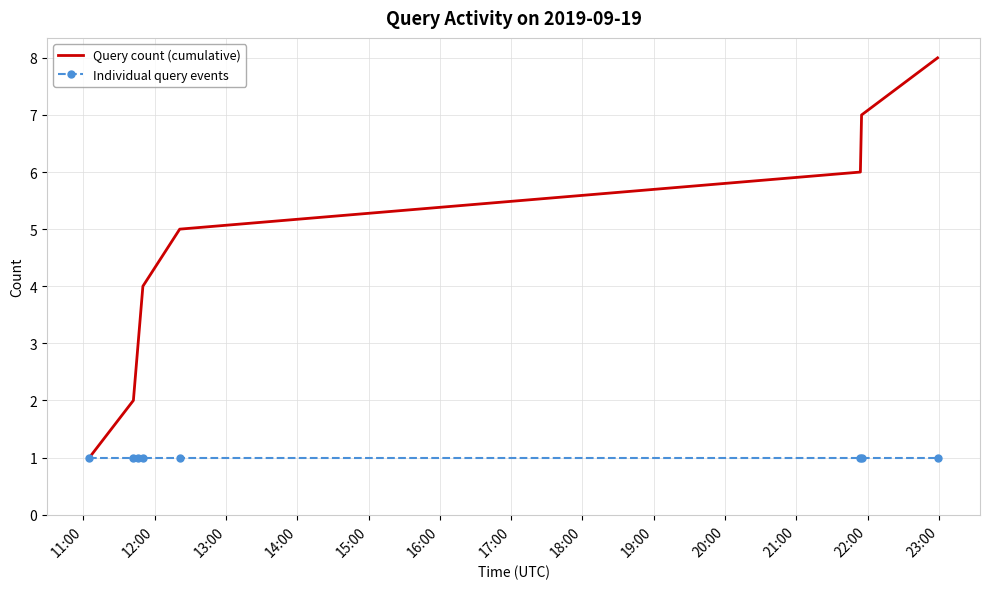

What is the greatest value displayed?

8